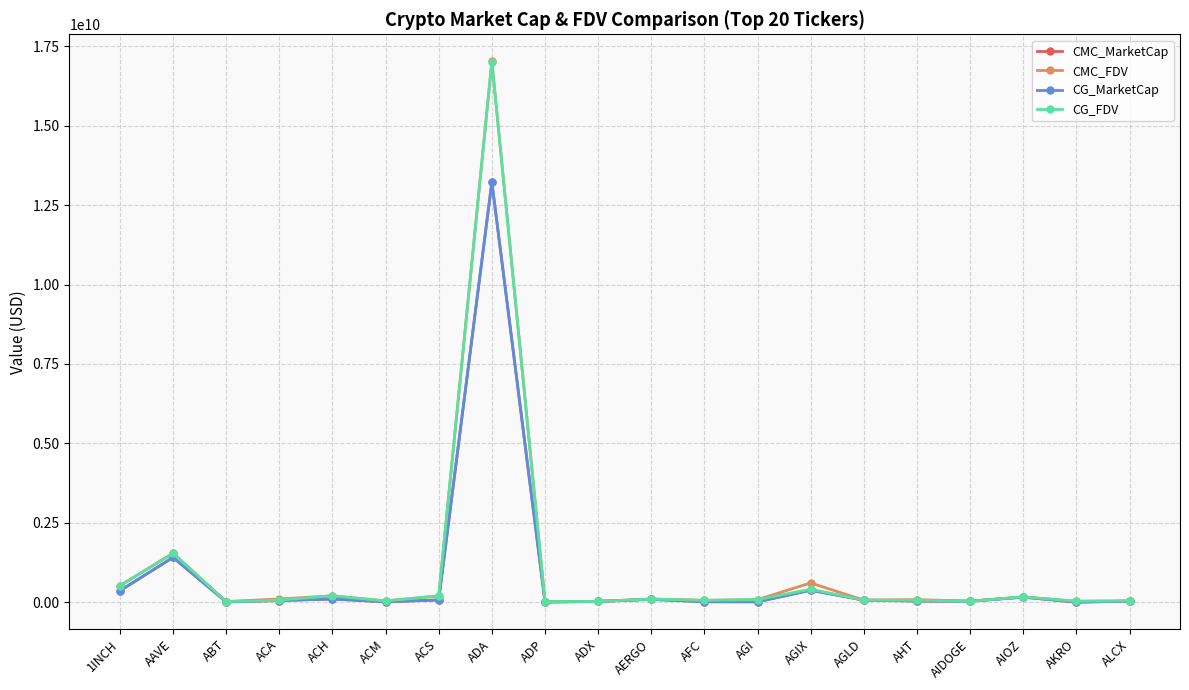

Does the chart have visible grid lines?

Yes